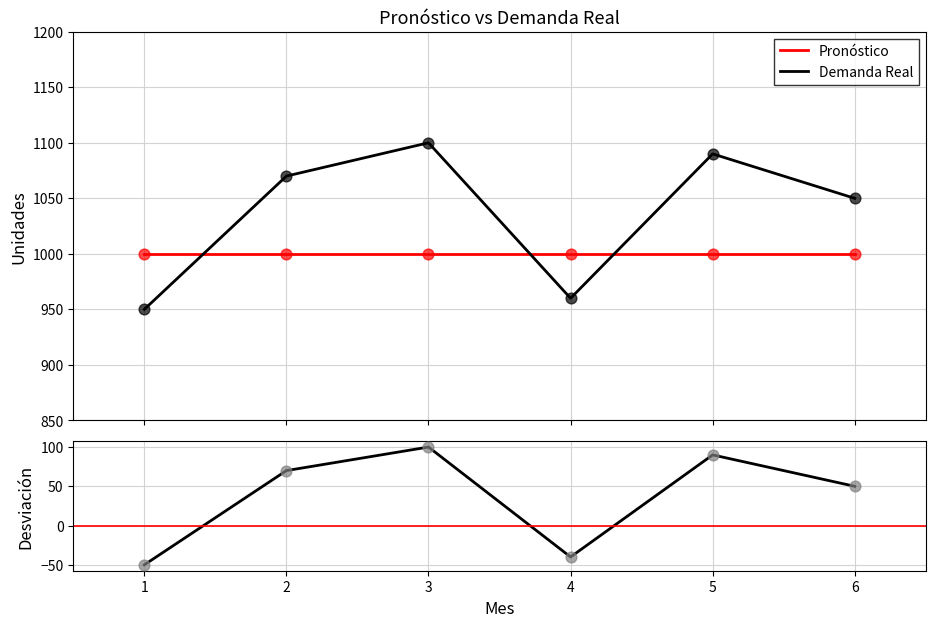

At which category is the sum across all series the highest?

3